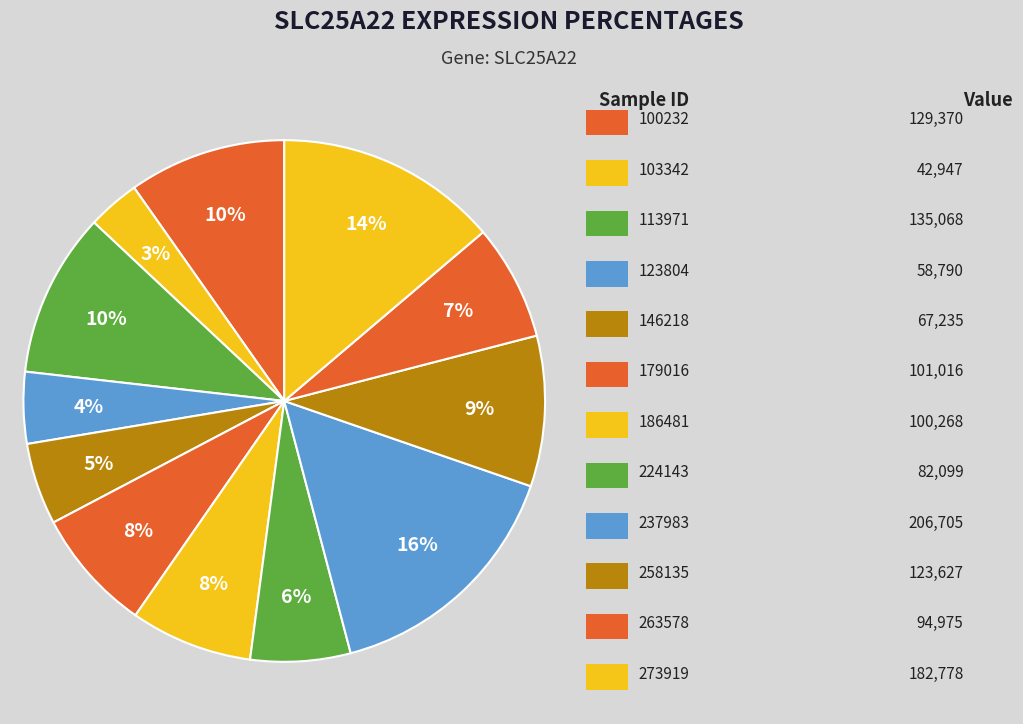

How many segments does this pie chart have?

12